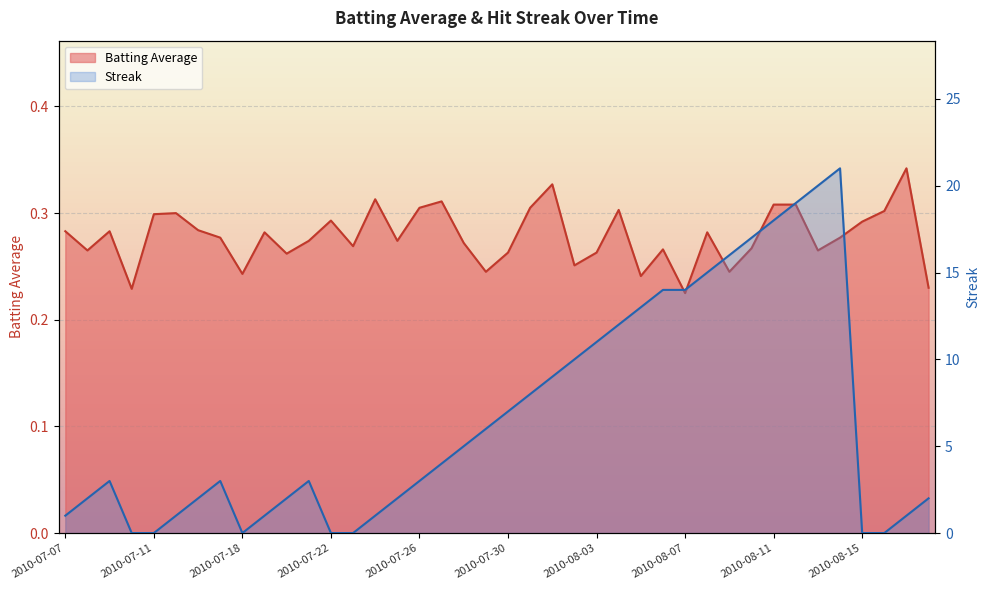

In Batting Average1, how many points are higher than both neighbors (excluding endpoints)?

11